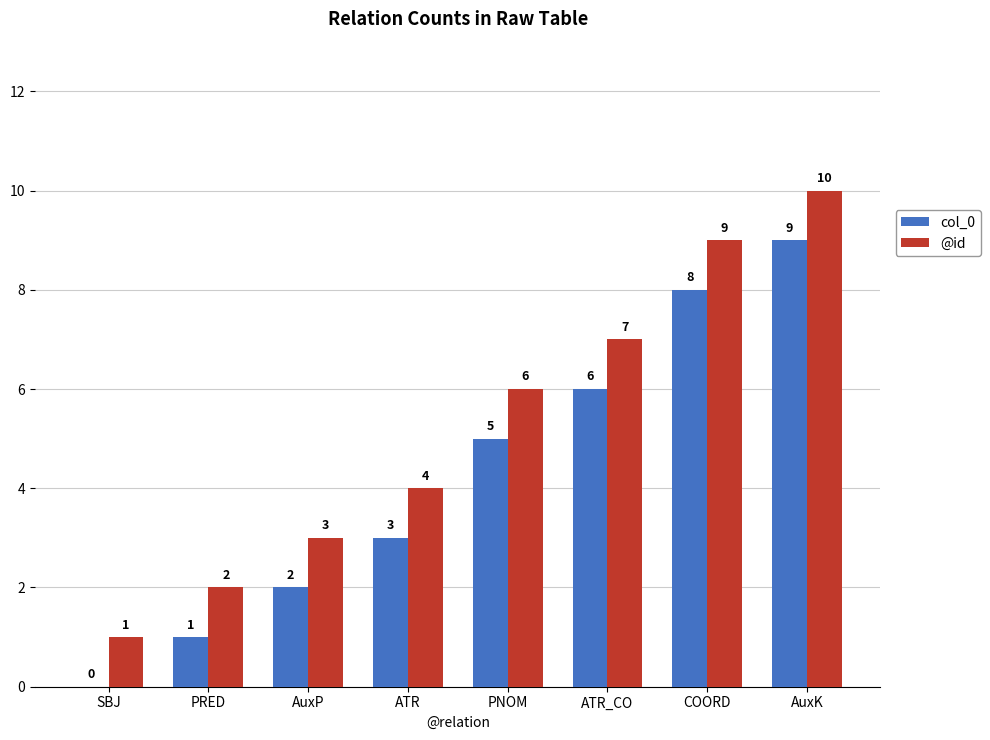

True or false: col_0 has a value of 2 at AuxK.

False